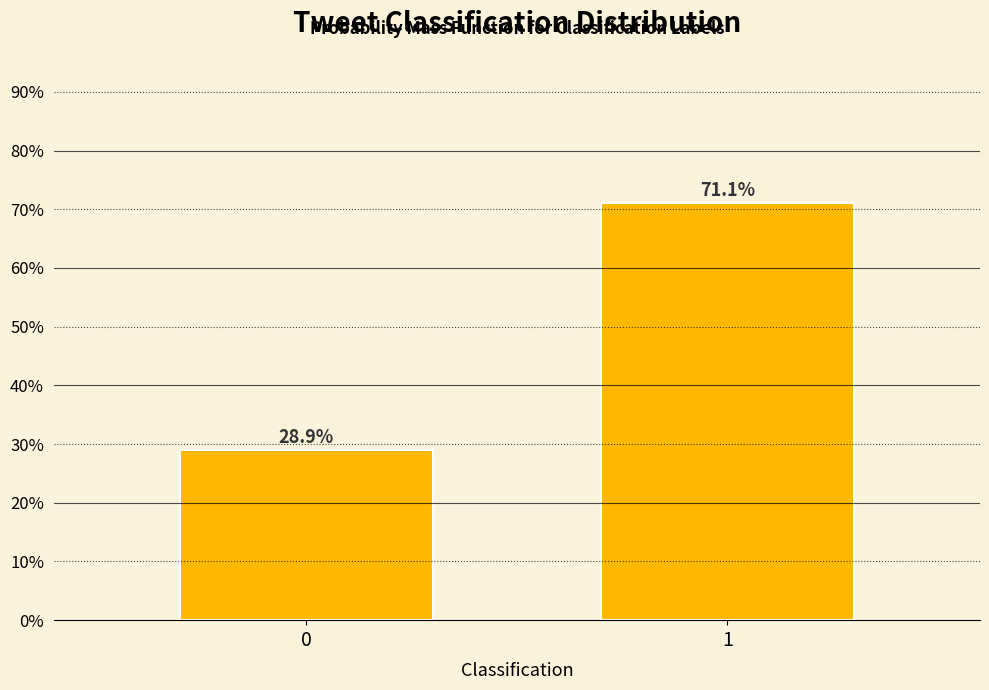

Reading left to right, what are all the values shown in this chart?

0=28.9	1=71.1